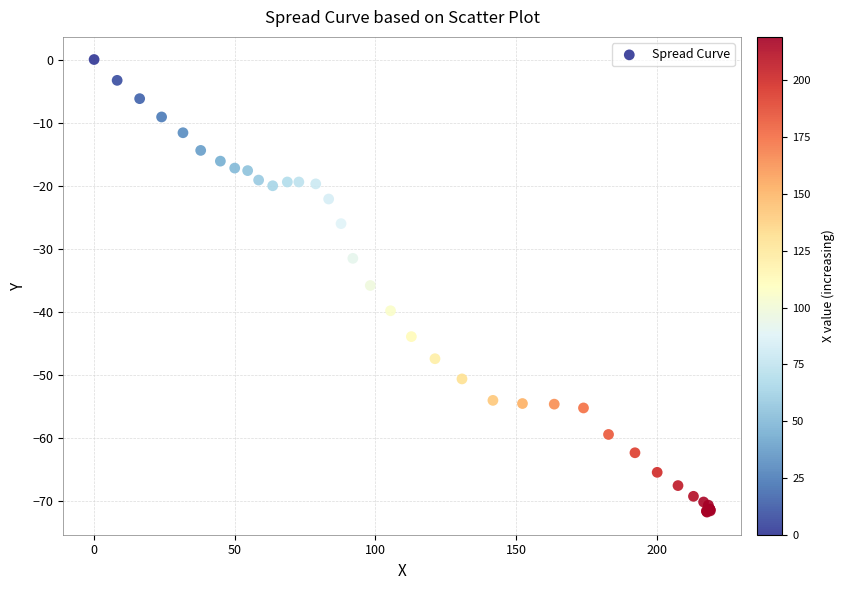

What Y value in the scatter plot is closest to -35?

-35.8